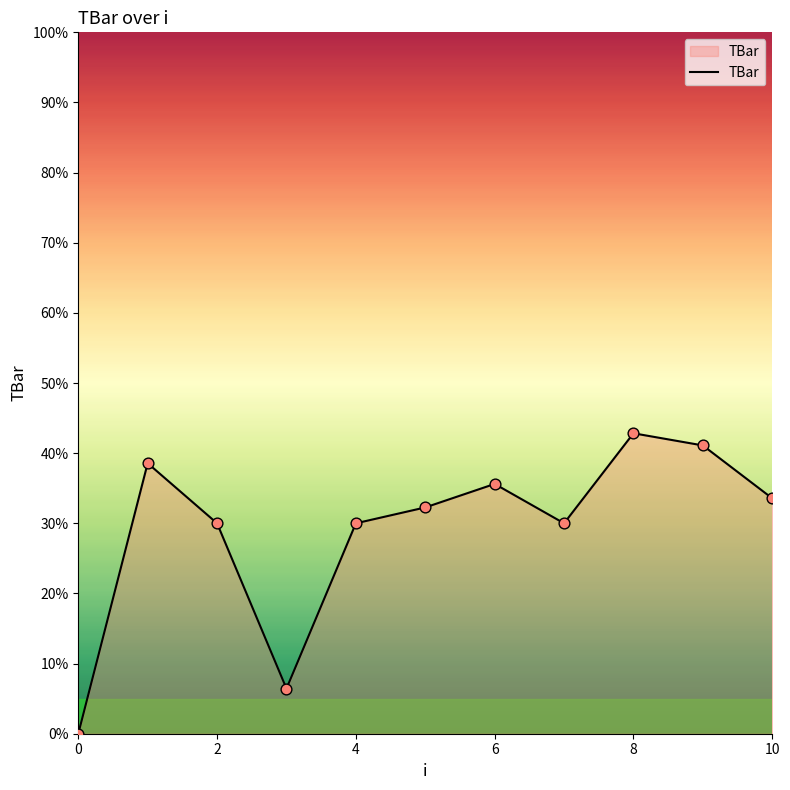

What is the greatest value displayed?

42.8